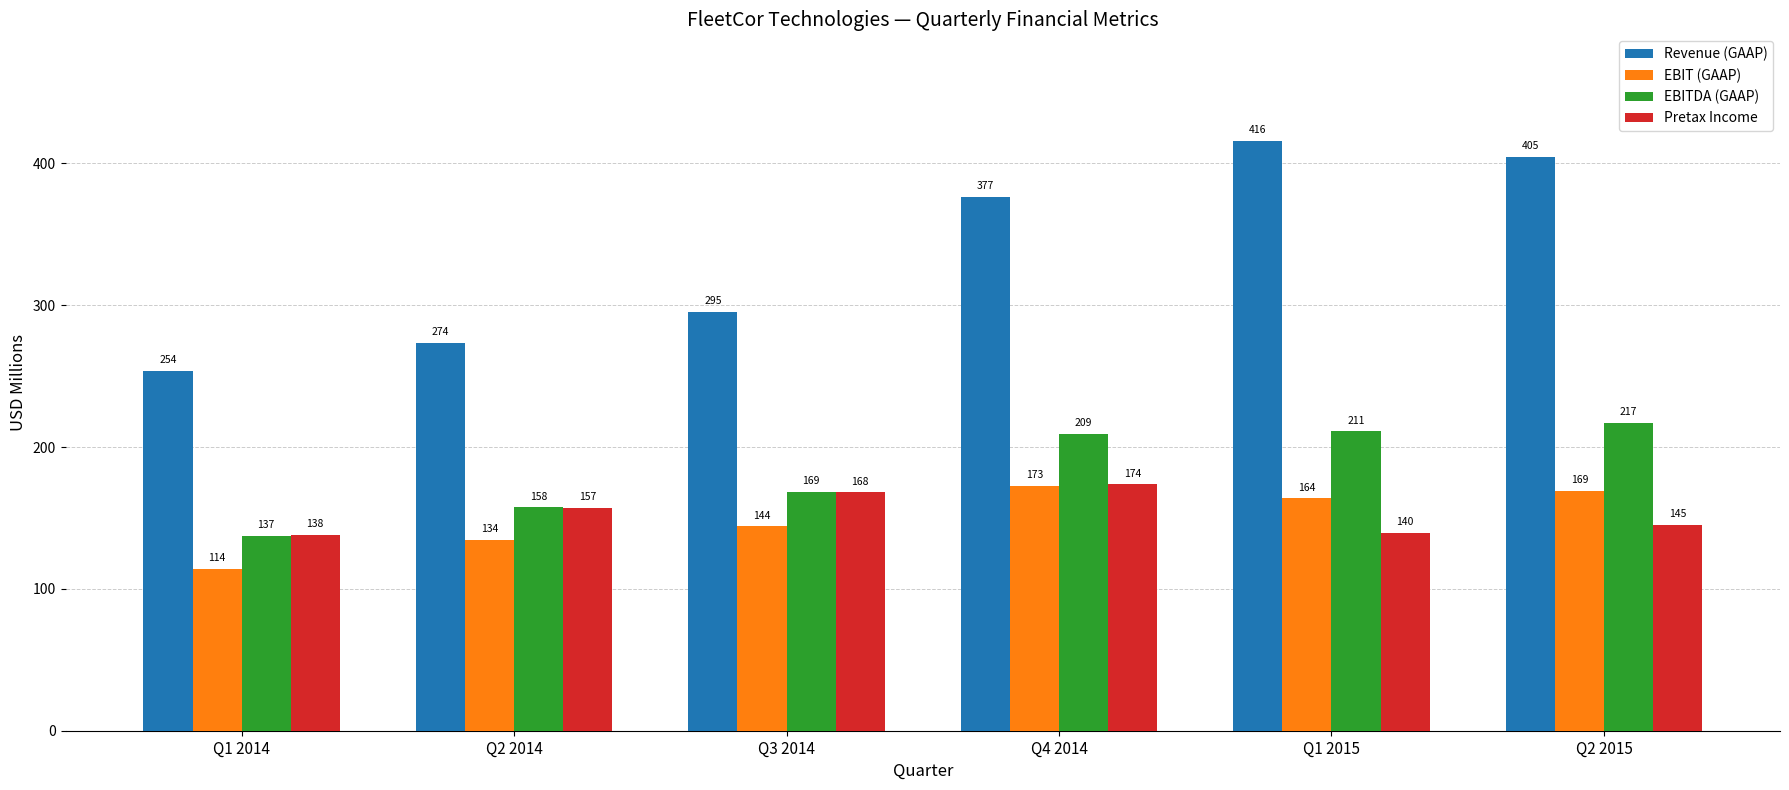

Rank the series at Q4 2014 from lowest to highest value.

EBIT (GAAP), Pretax Income, EBITDA (GAAP), Revenue (GAAP)